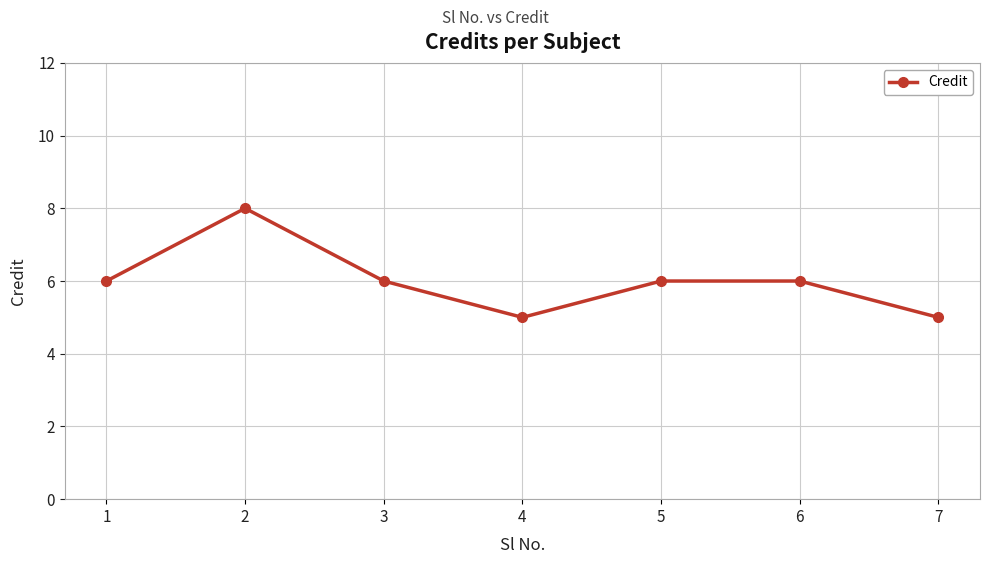

The chart shows a value of 6 at 3. True or false?

True